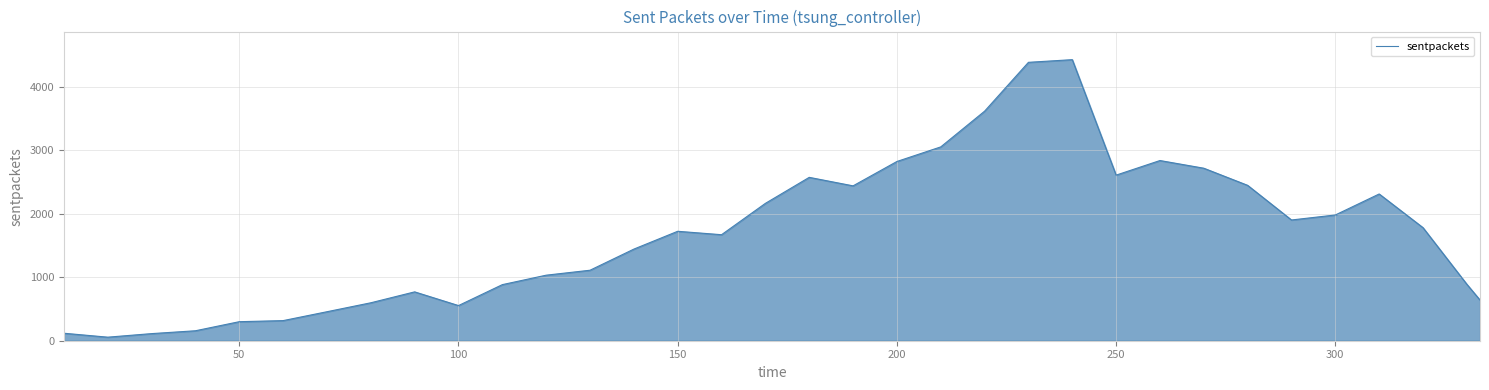

What is the difference between the maximum and minimum values?

4374